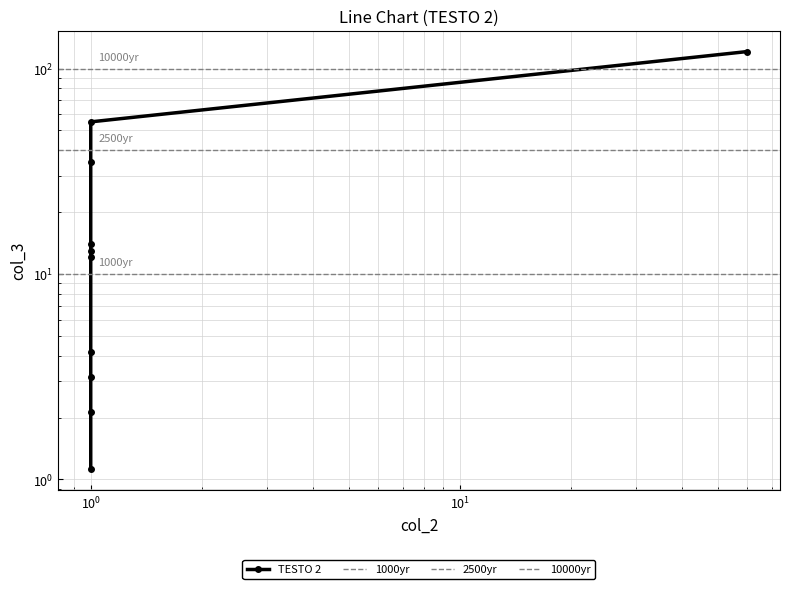

What is the label of the 4th point from the right?

6